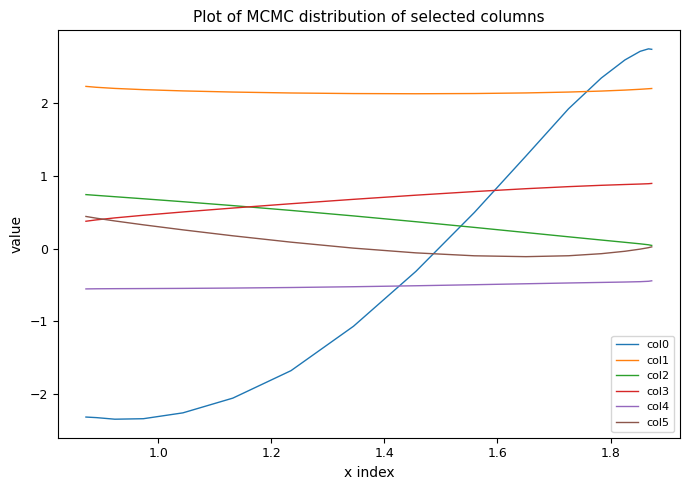

How many times do col2 and col3 cross each other?

1